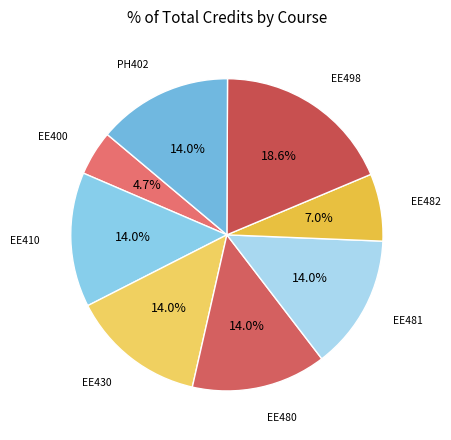

Does any single category account for the majority?

No